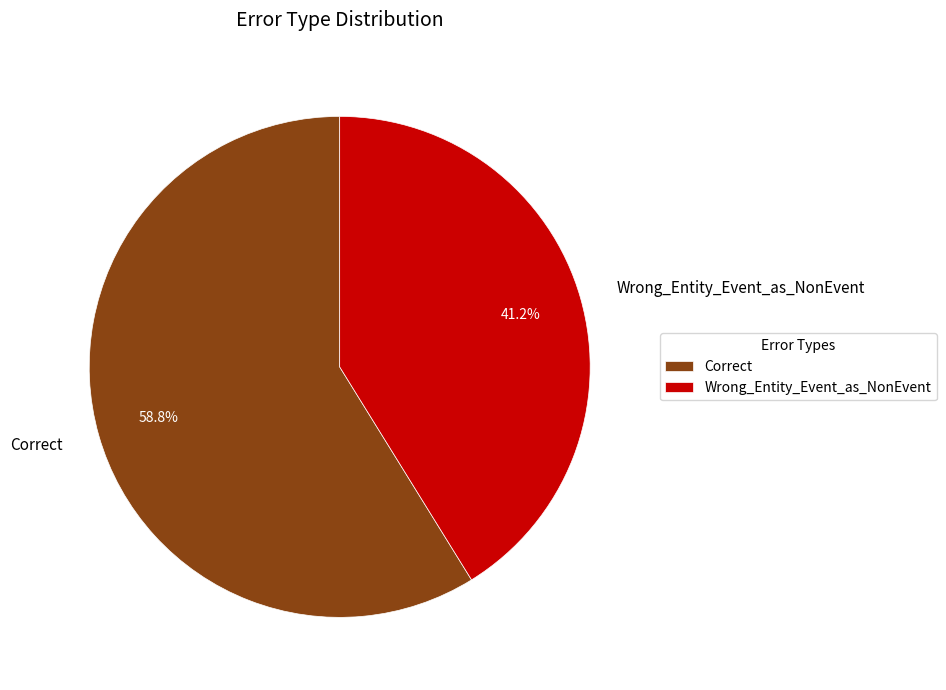

To the nearest percent, what is the difference between the Correct and Wrong_Entity_Event_as_NonEvent slice percentages?

18%